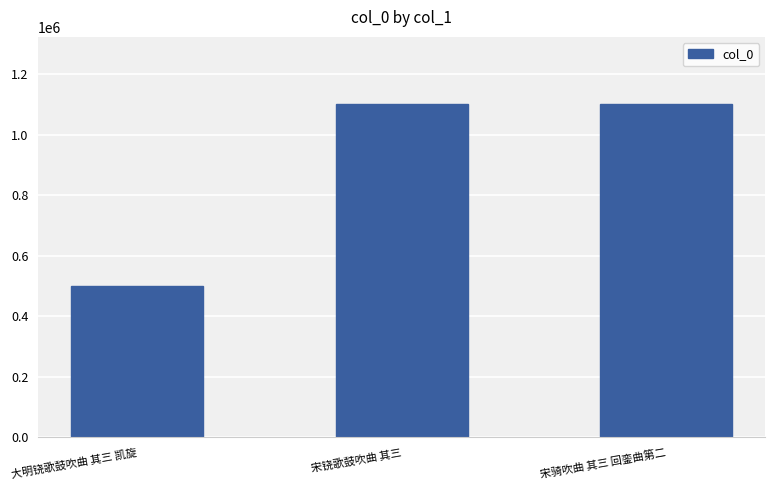

How many data points are less than 1103460?

1